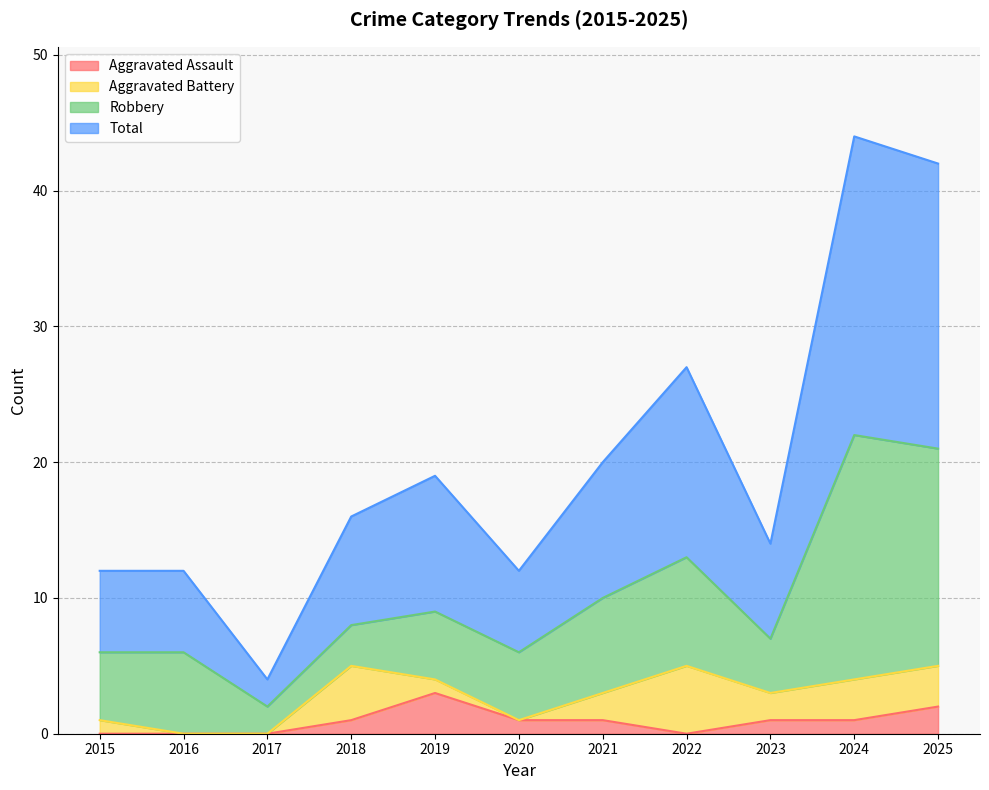

Rank the categories by Aggravated Assault value from lowest to highest.

2015, 2016, 2017, 2022, 2018, 2020, 2021, 2023, 2024, 2025, 2019